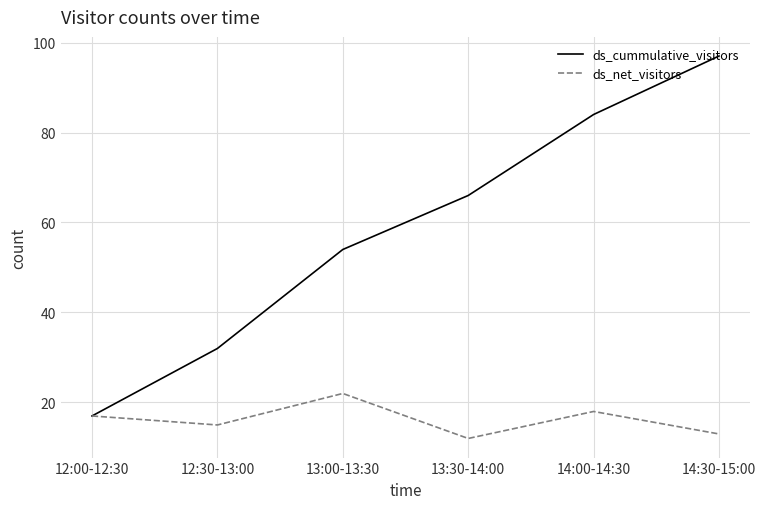

Which series has the widest spread of values?

ds_cummulative_visitors